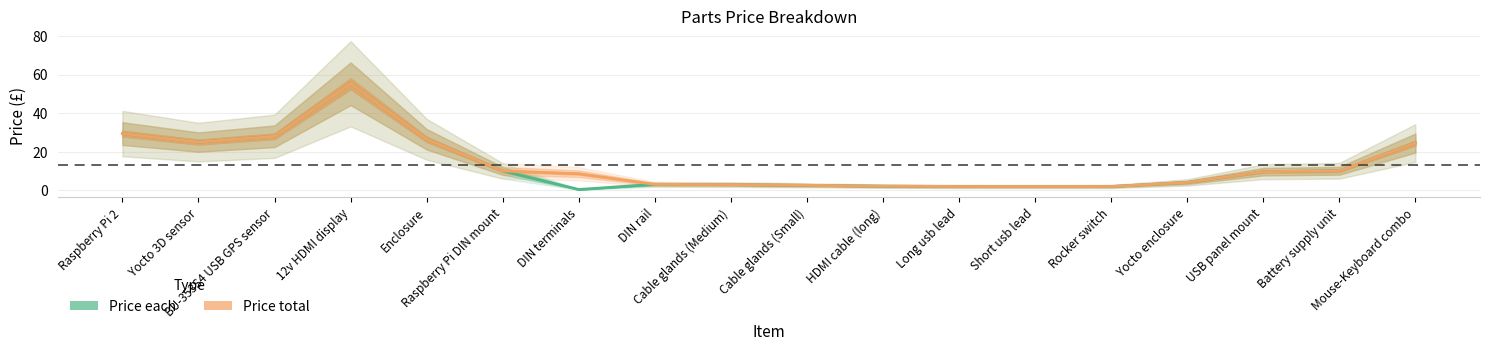

Which series changed the most between Cable glands (Small) and Yocto enclosure?

Price each